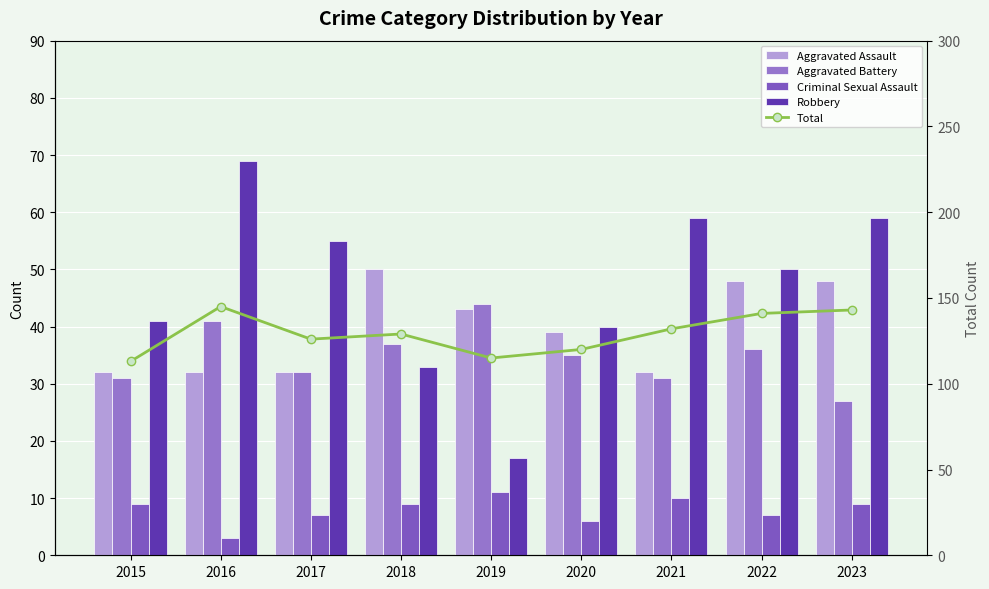

Is it true that Criminal Sexual Assault equals 7 at 2017?

True